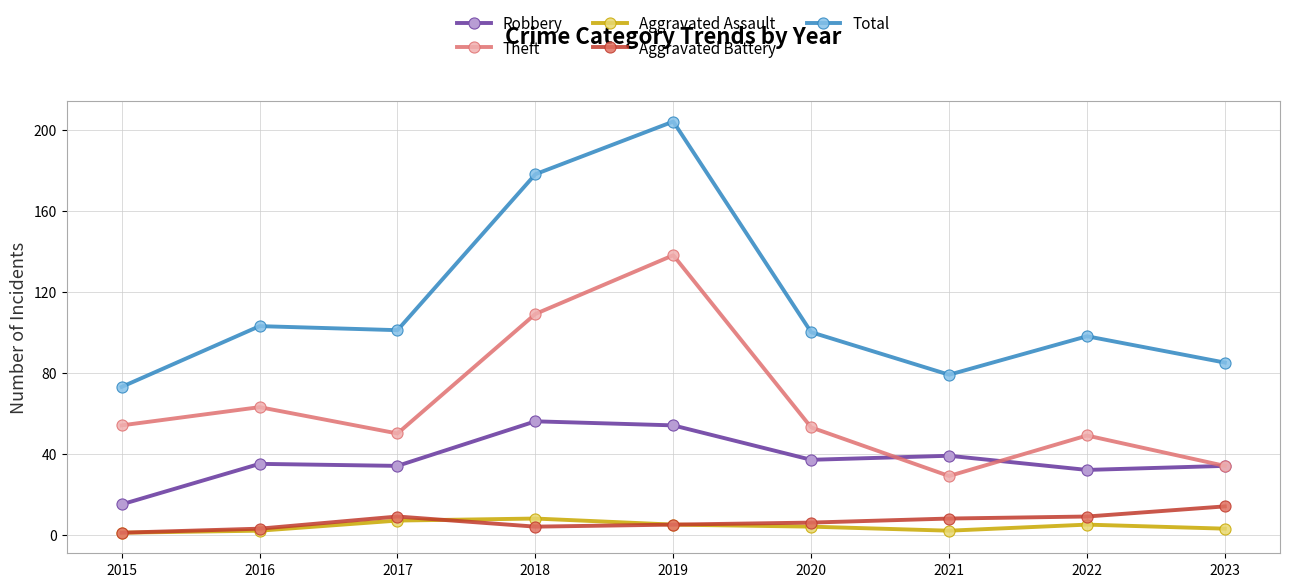

What is the highest value of the Aggravated Battery series?

14